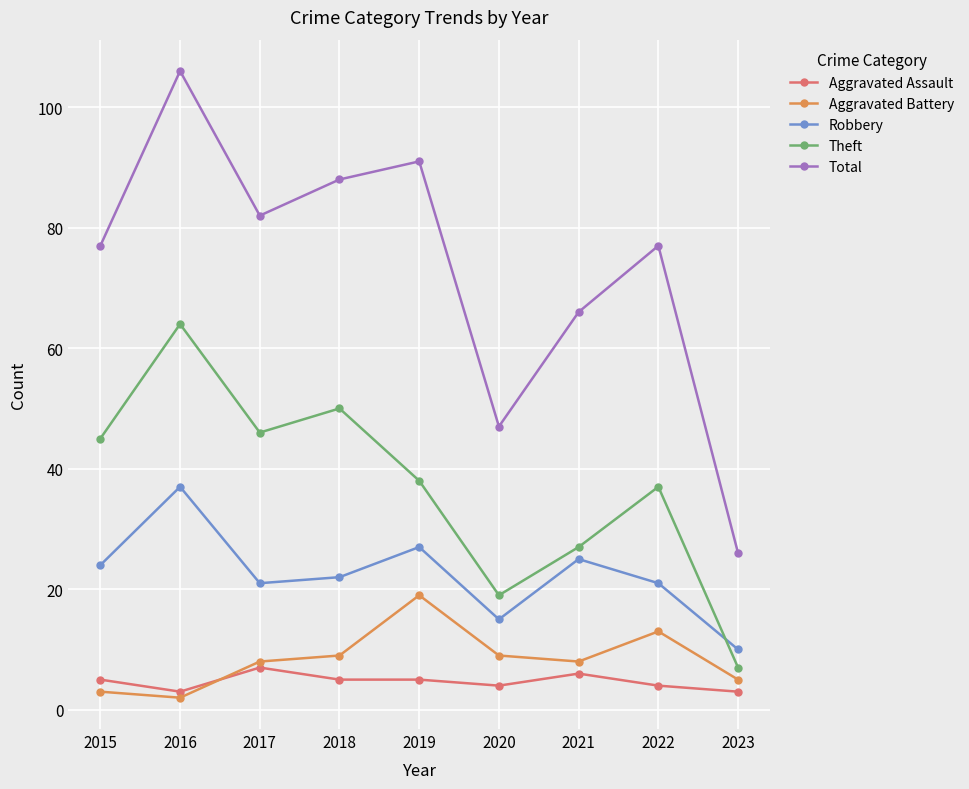

What is the maximum value for Aggravated Assault?

7